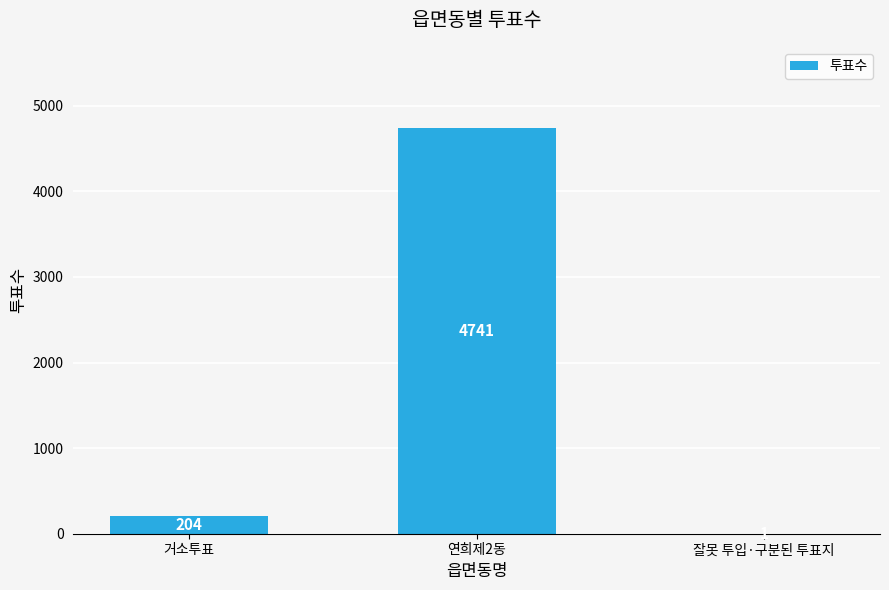

Where is the data nearest to the value 2371?

거소투표